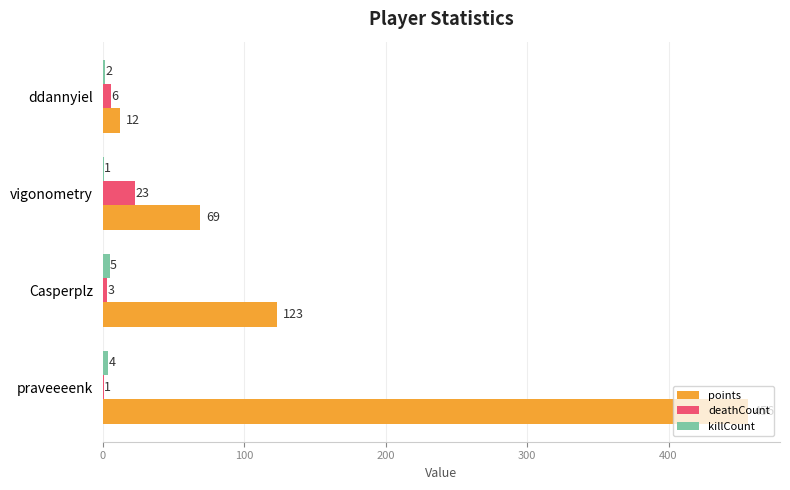

What is the sum of all deathCount values?

33